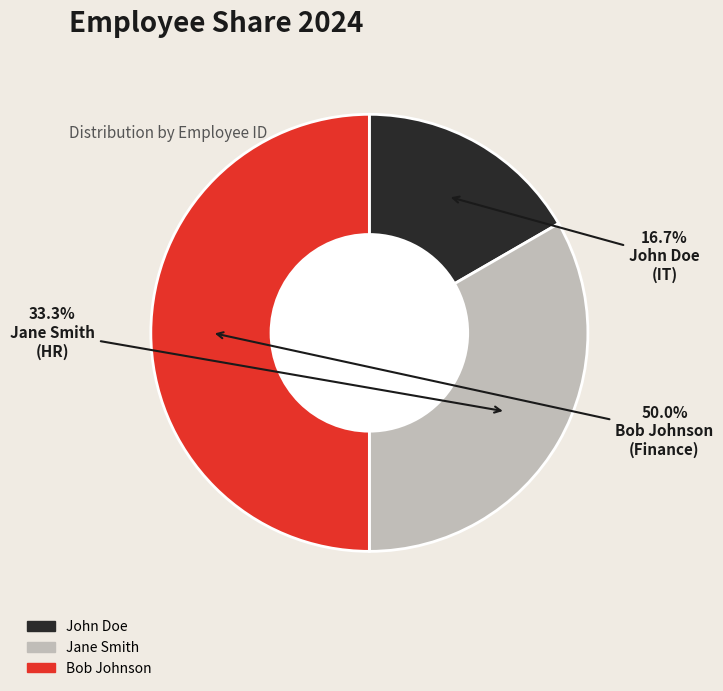

Approximately how many times larger is the value at Bob Johnson compared to John Doe?

3.0